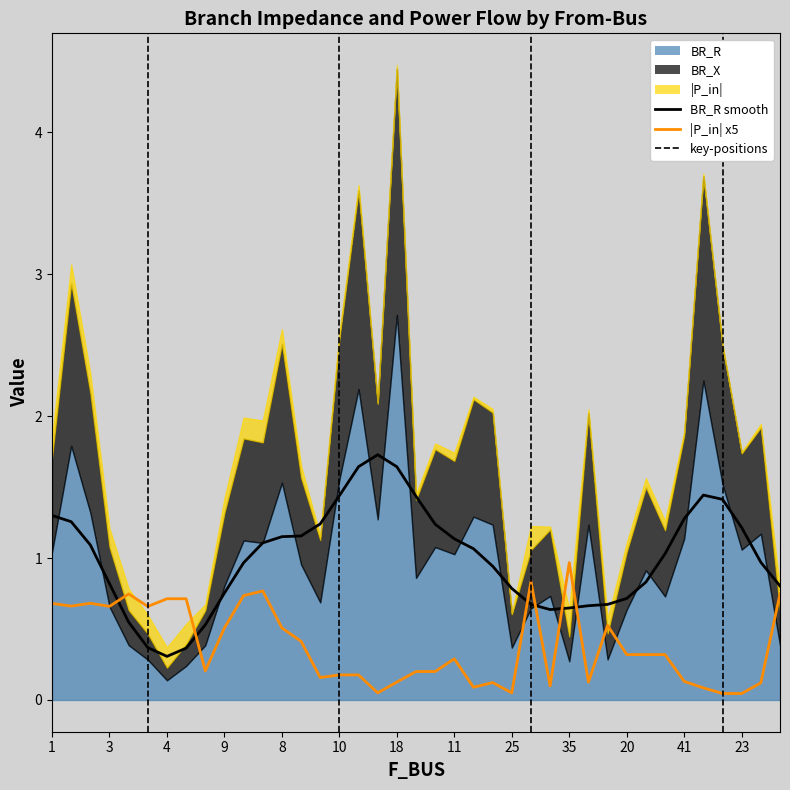

What is the difference between the second highest and minimum values in the BR_R smooth series?

1.3